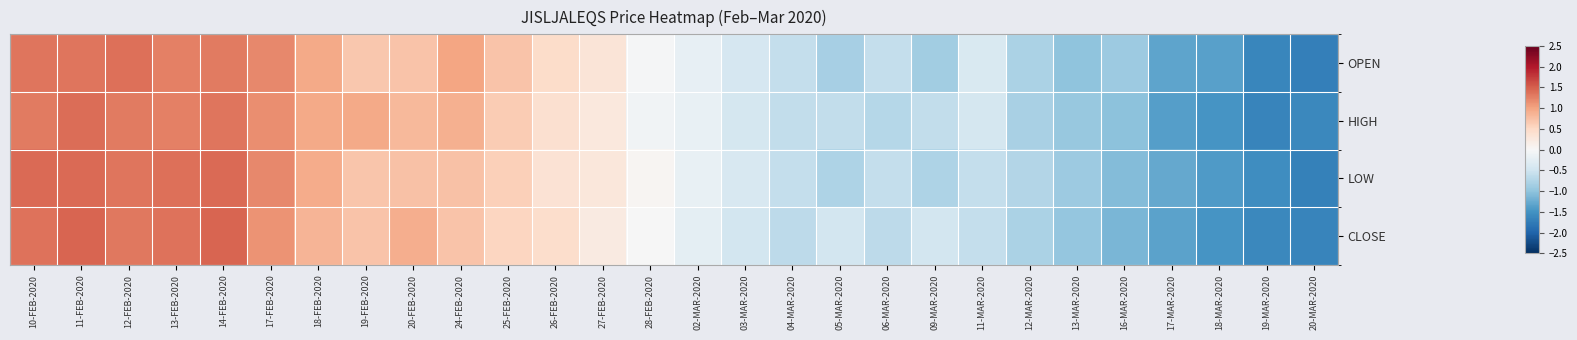

Which series has the largest total across all categories?

CLOSE